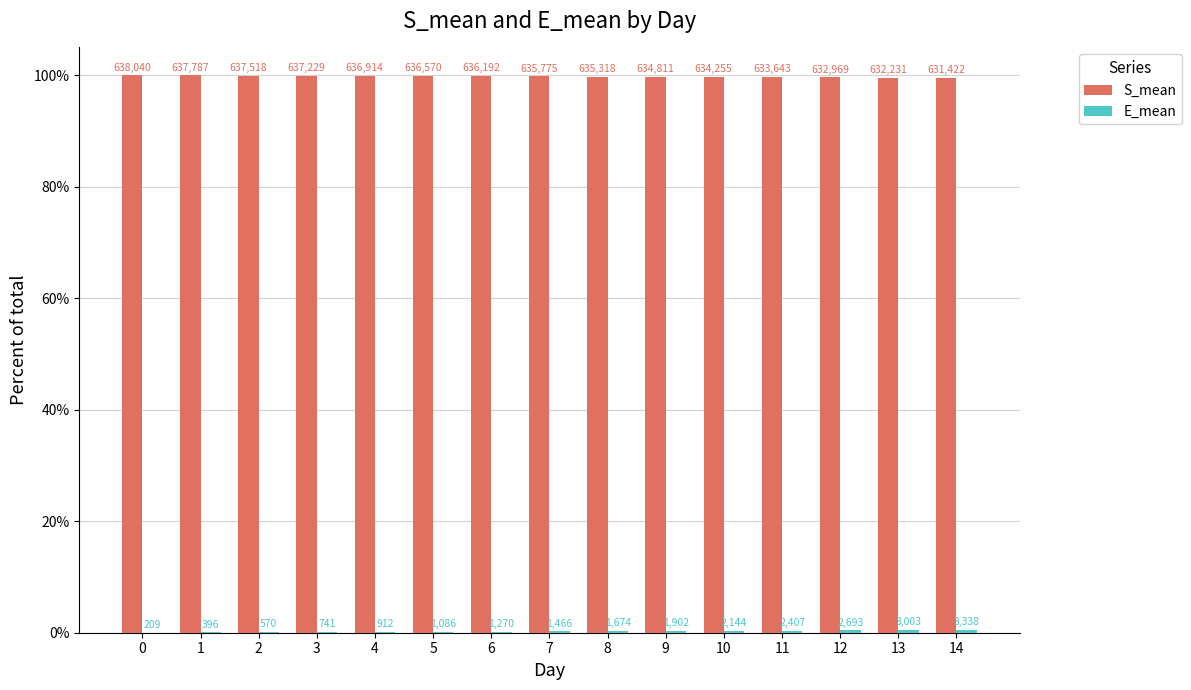

Between 5 and 7, which series saw the biggest shift?

E_mean